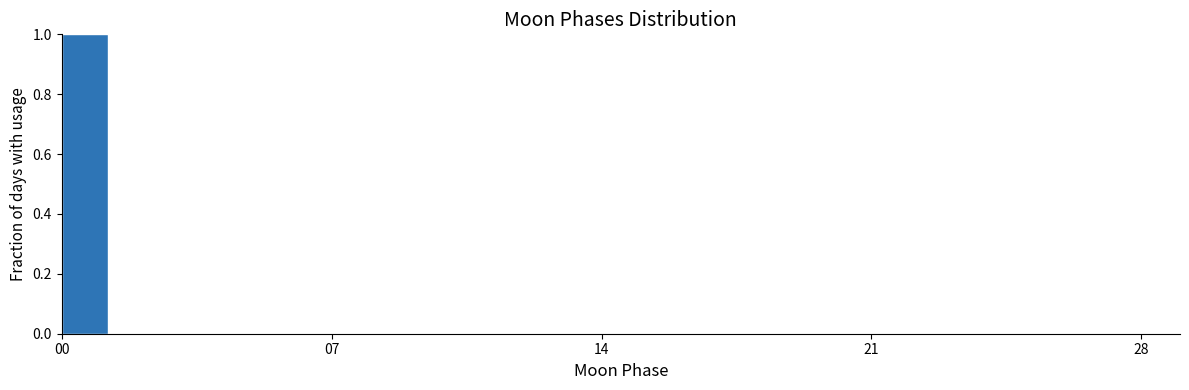

Read against the x-axis, roughly where is the centre of the tallest bar?

1